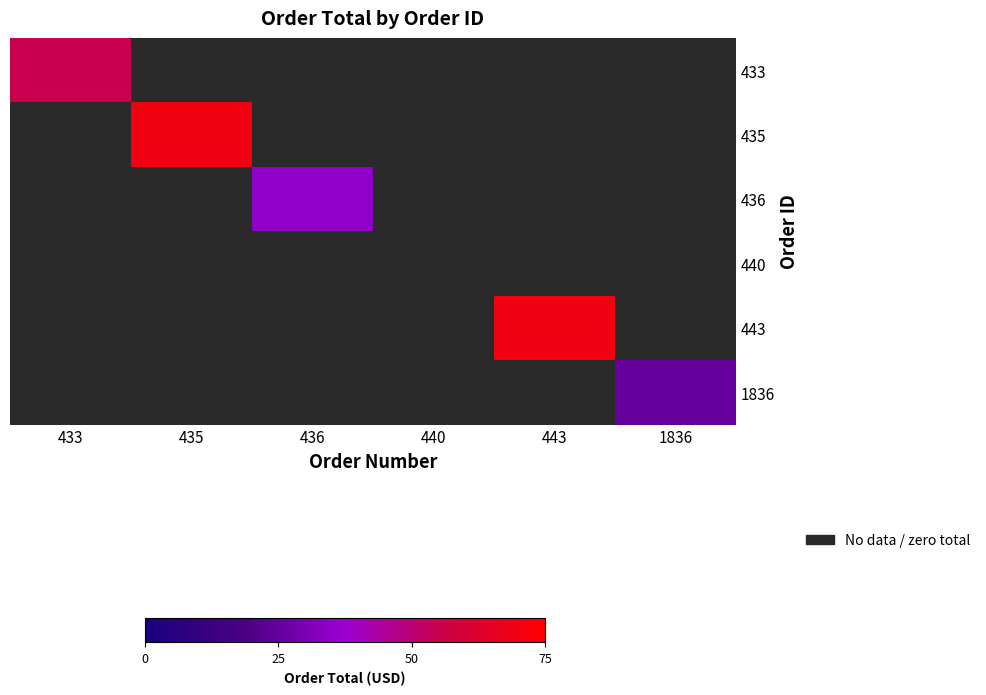

Where is 436 nearest to the value 17?

433